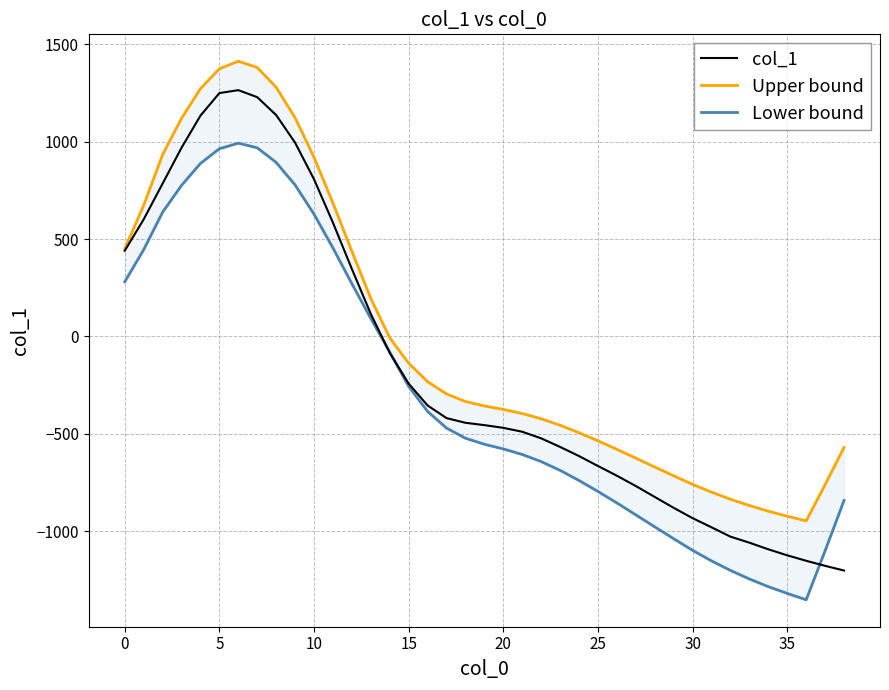

What is the highest value of the Lower bound series?

992.5